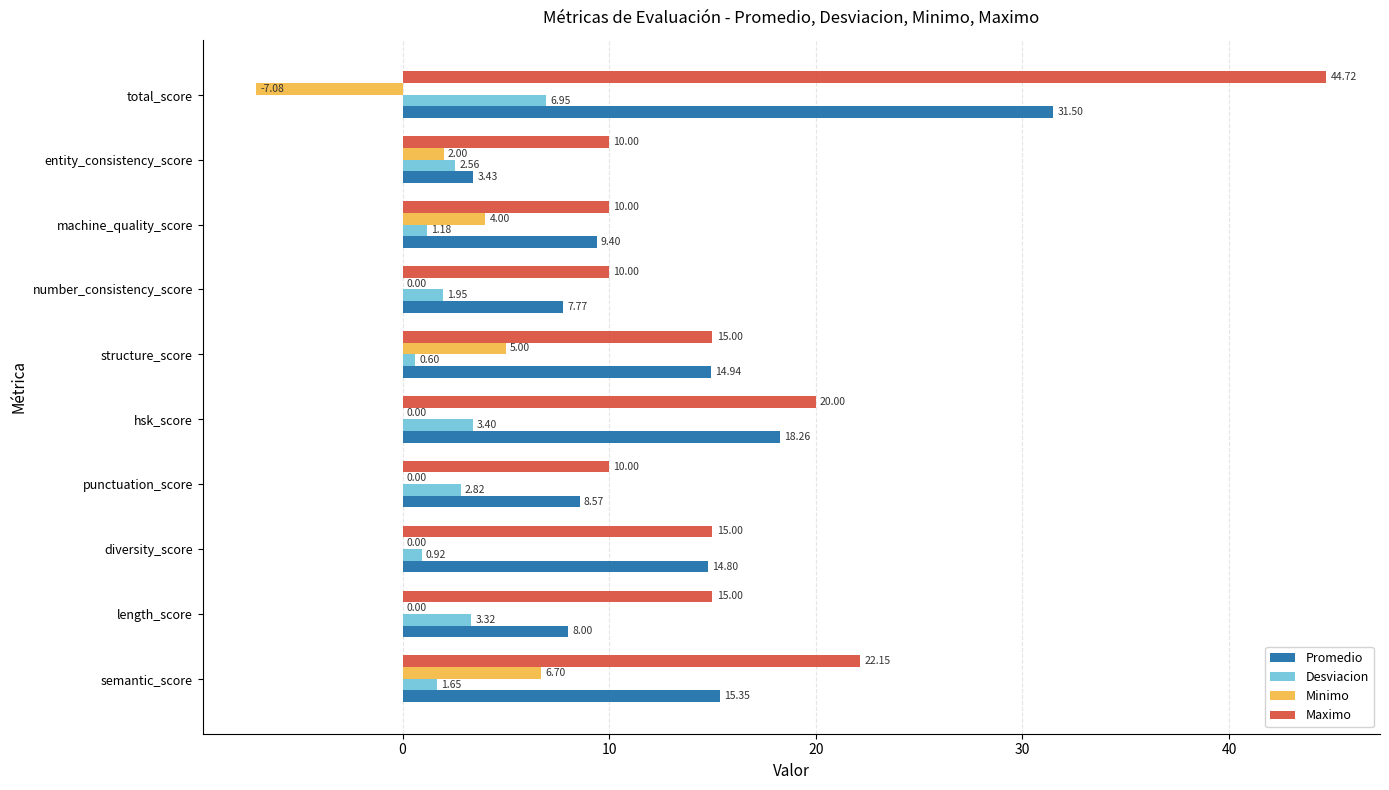

Where is Desviacion nearest to the value 3?

punctuation_score